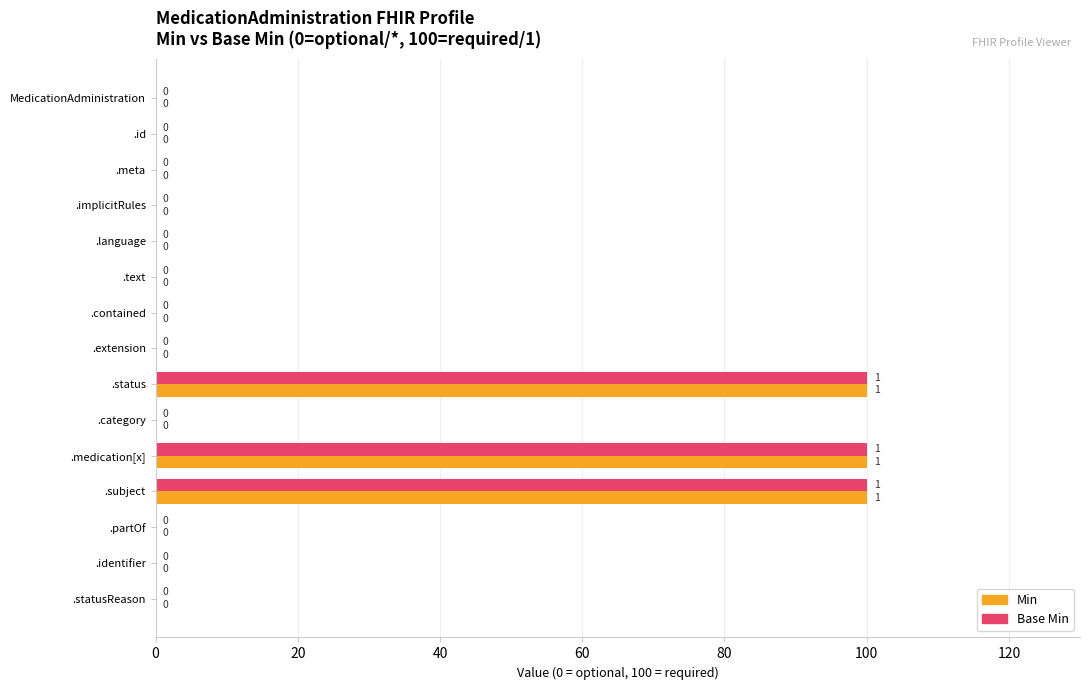

What is the maximum value shown in the chart?

100